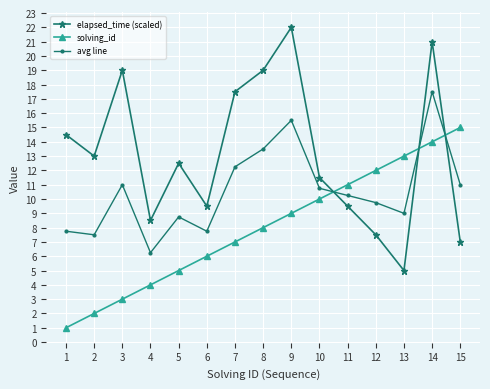

What is the difference between the maximum and minimum values in the elapsed_time (scaled) series?

17.0